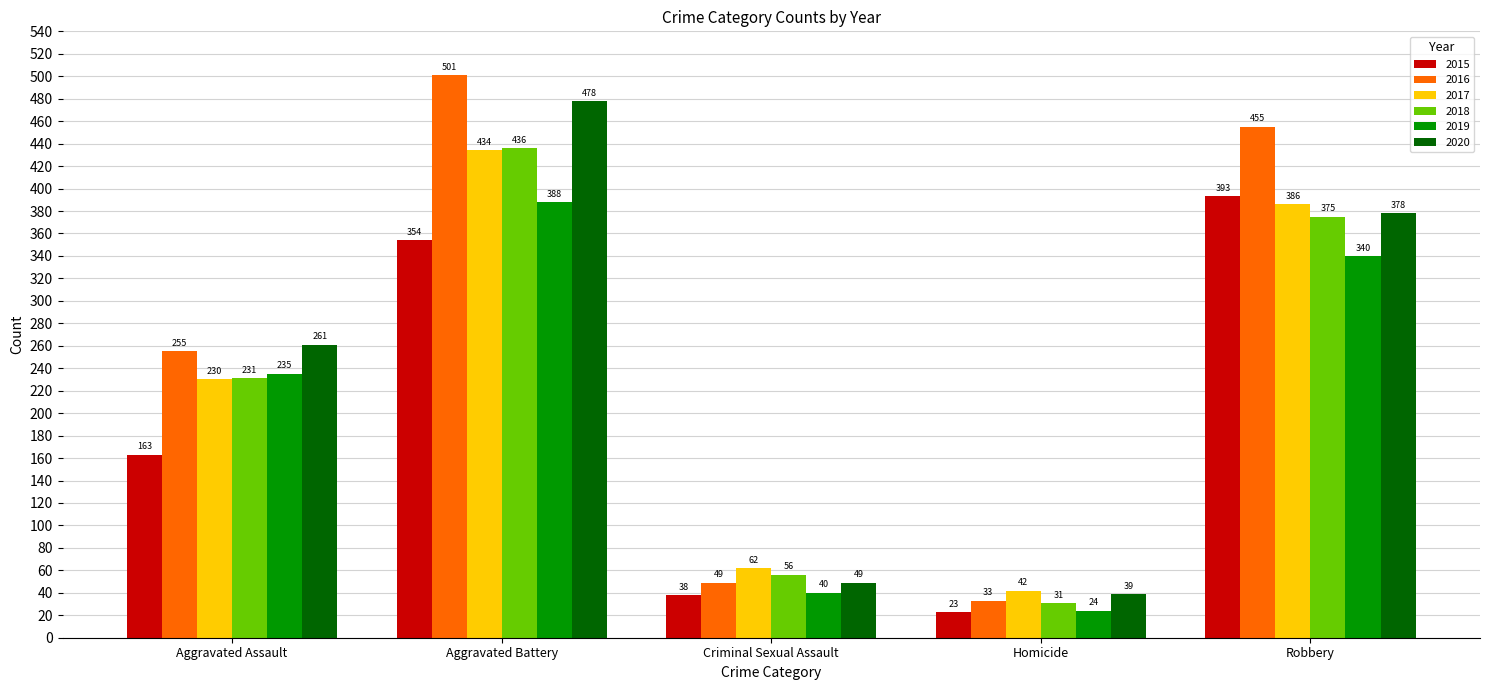

Rank the series at Homicide from highest to lowest value.

2017, 2020, 2016, 2018, 2019, 2015